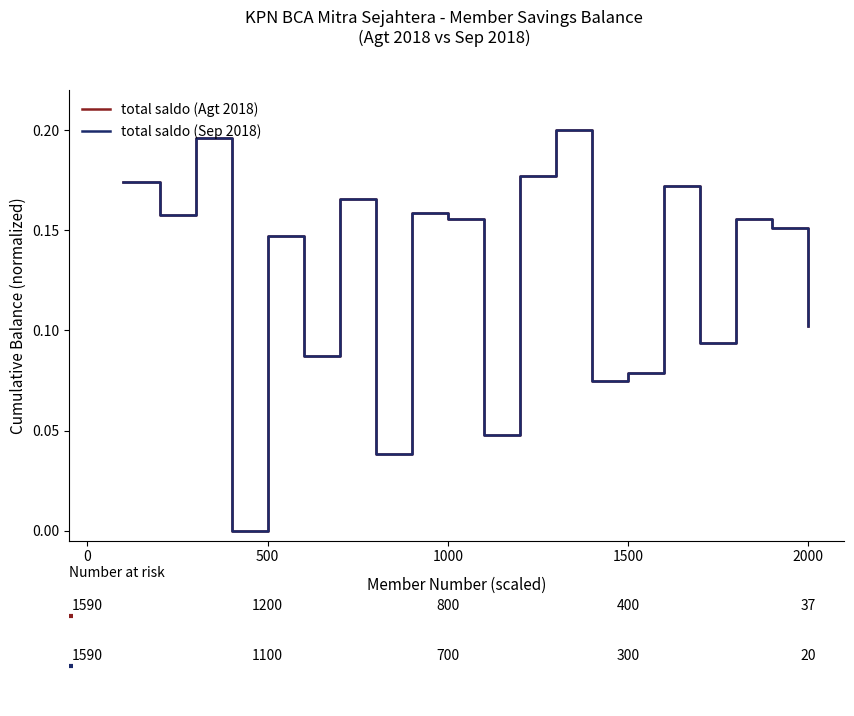

Reading left to right, extract all data points from this chart.

total saldo (Agt 2018): 0.2	0.2	0.2	0.0	0.1	0.1	0.2	0.0	0.2	0.2	0.0	0.2	0.2	0.1	0.1	0.2	0.1	0.2	0.2	0.1
total saldo (Sep 2018): 0.2	0.2	0.2	0.0	0.1	0.1	0.2	0.0	0.2	0.2	0.0	0.2	0.2	0.1	0.1	0.2	0.1	0.2	0.2	0.1